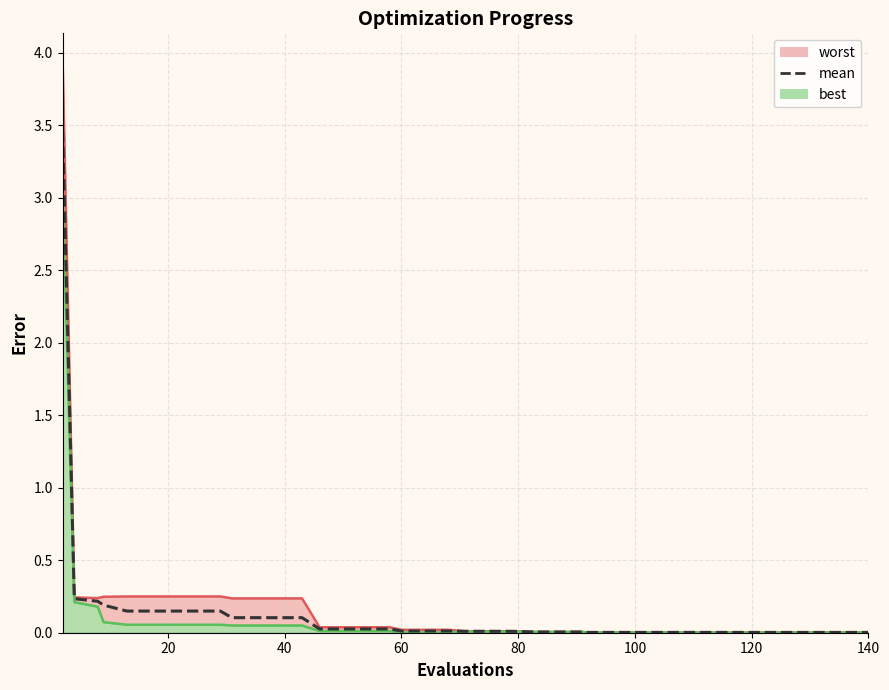

True or false: mean and worst_line cross at least once.

False